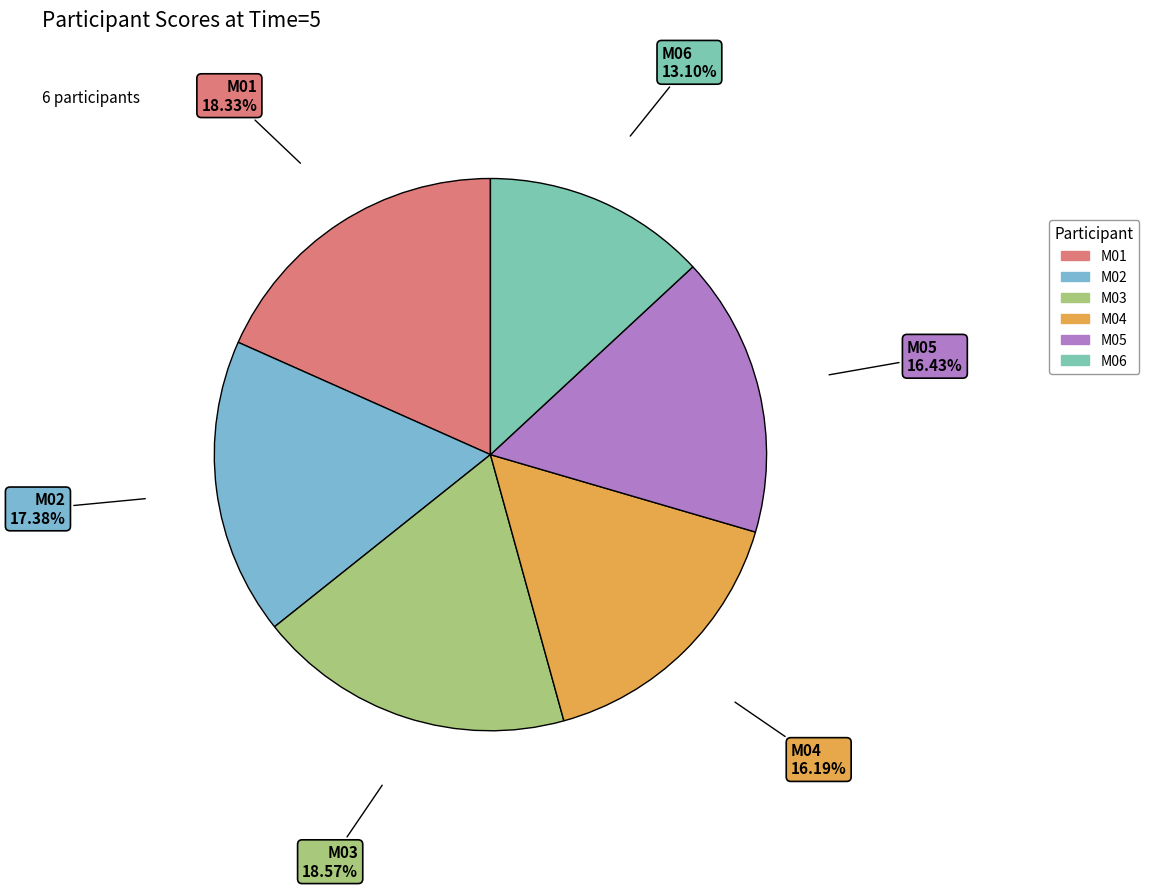

What is the total percentage of M05 and M04?

32.6%